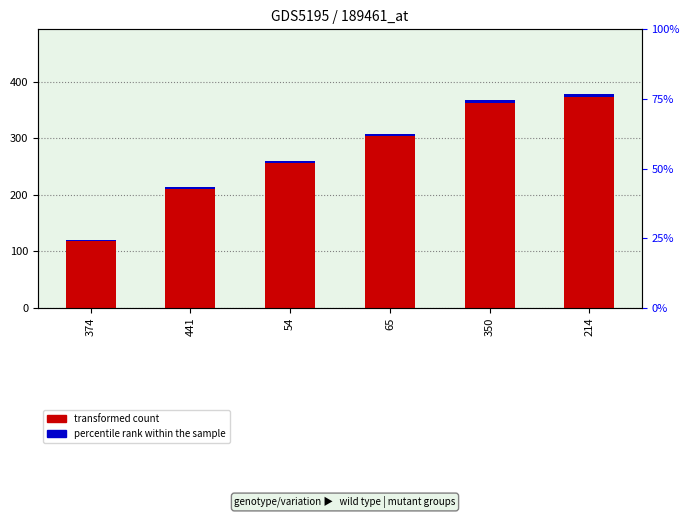

What is the sum of all values?

1648